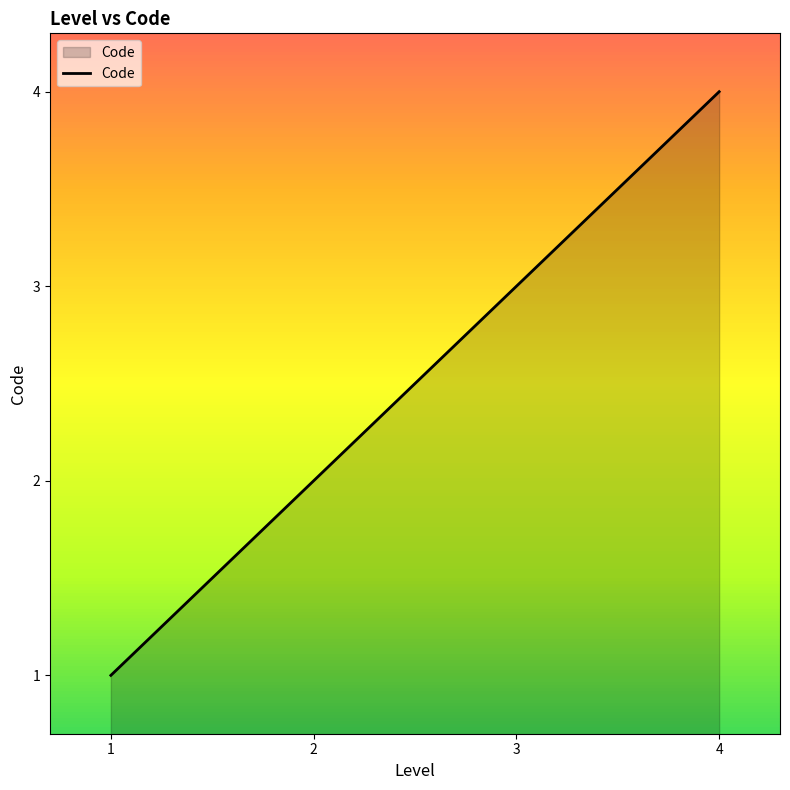

What is the sum of all values?

10